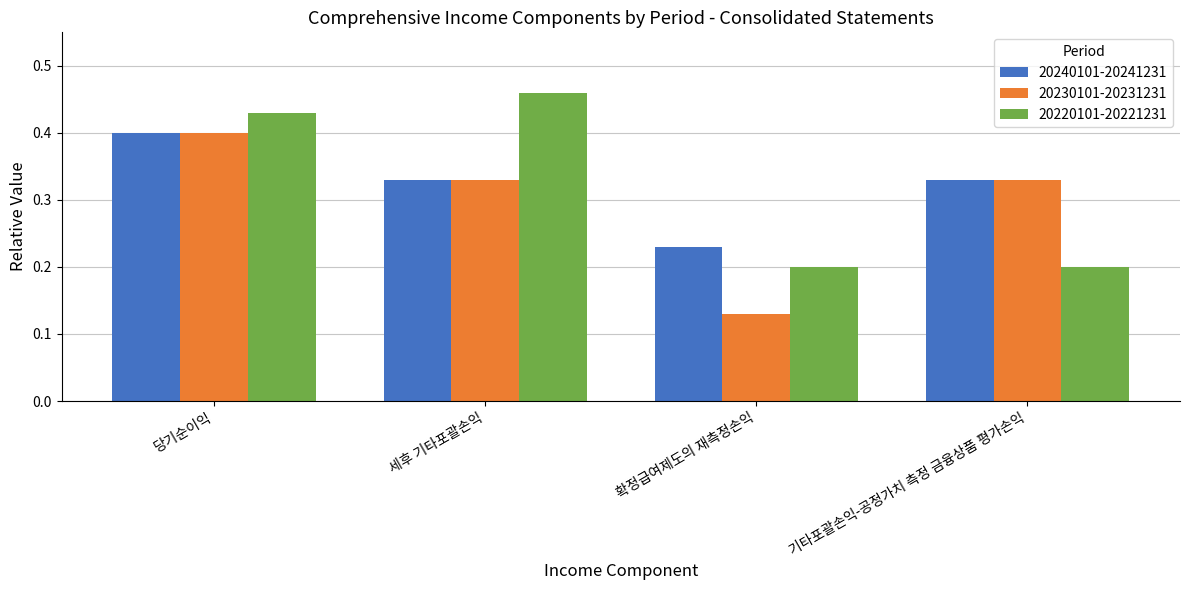

The 20240101-20241231 series shows 0.5 at 세후 기타포괄손익. True or false?

False